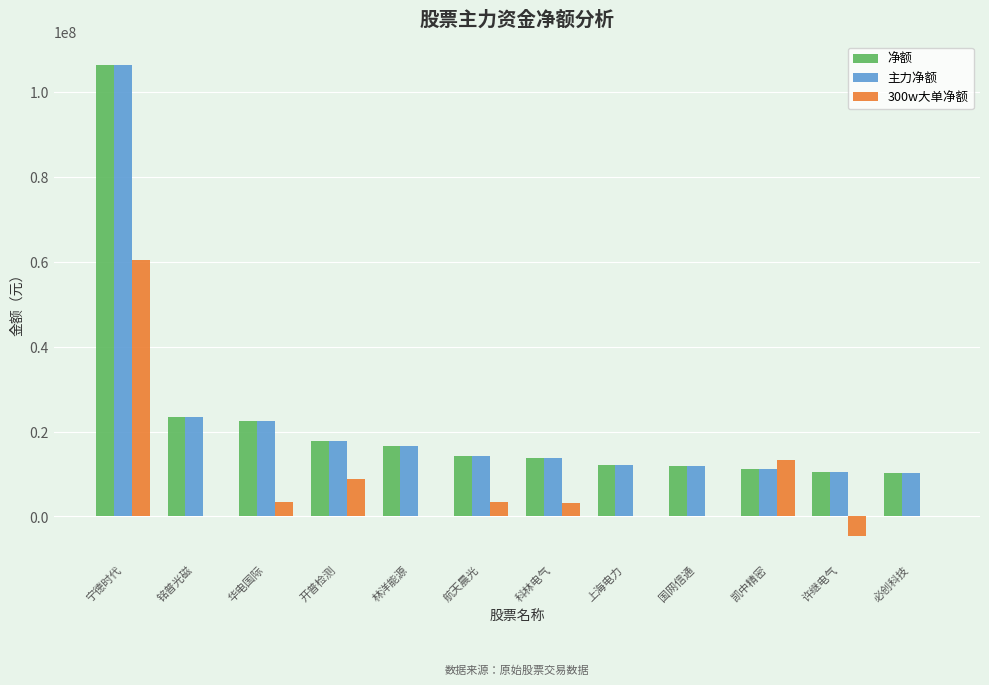

What is the greatest value displayed?

106479957